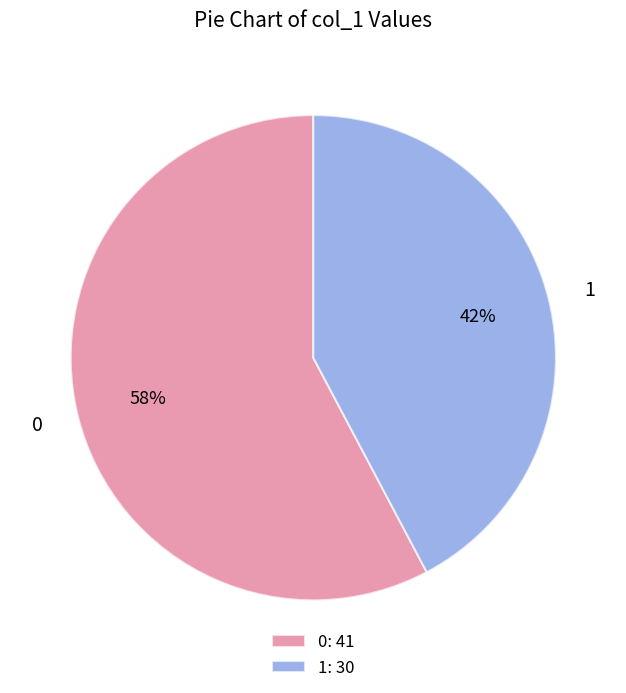

How many slices are in this pie chart?

2